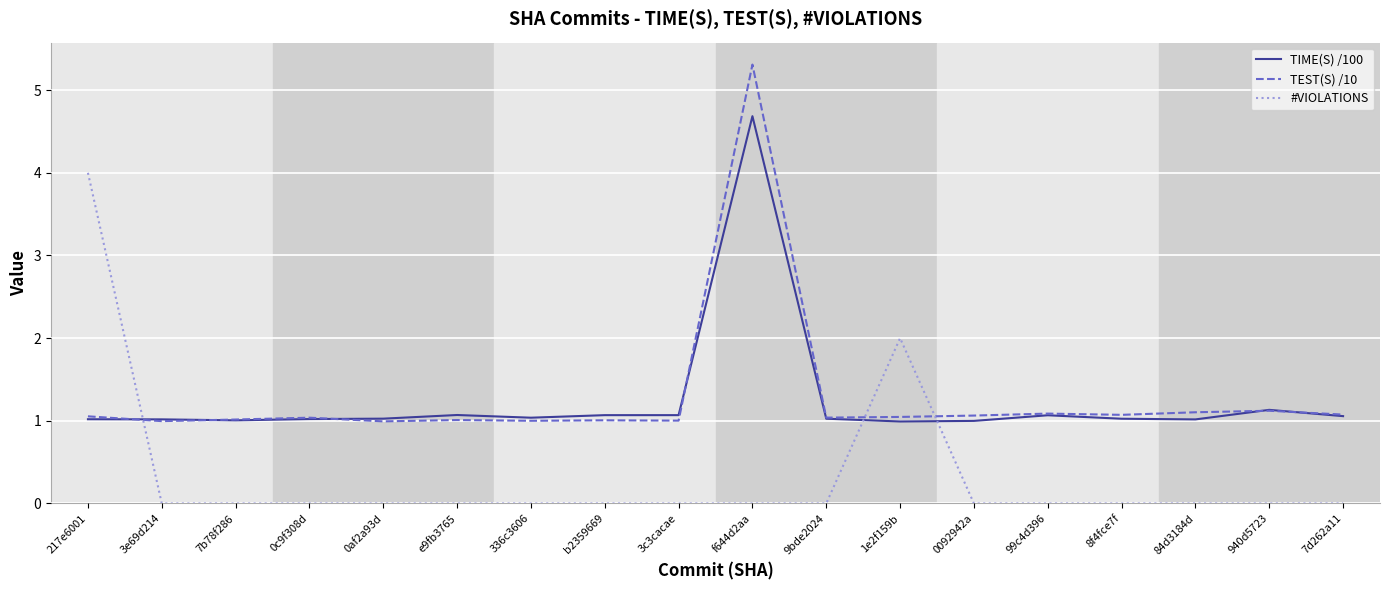

True or false: TEST(S) /10 has more than 0 points higher than both neighbors.

True